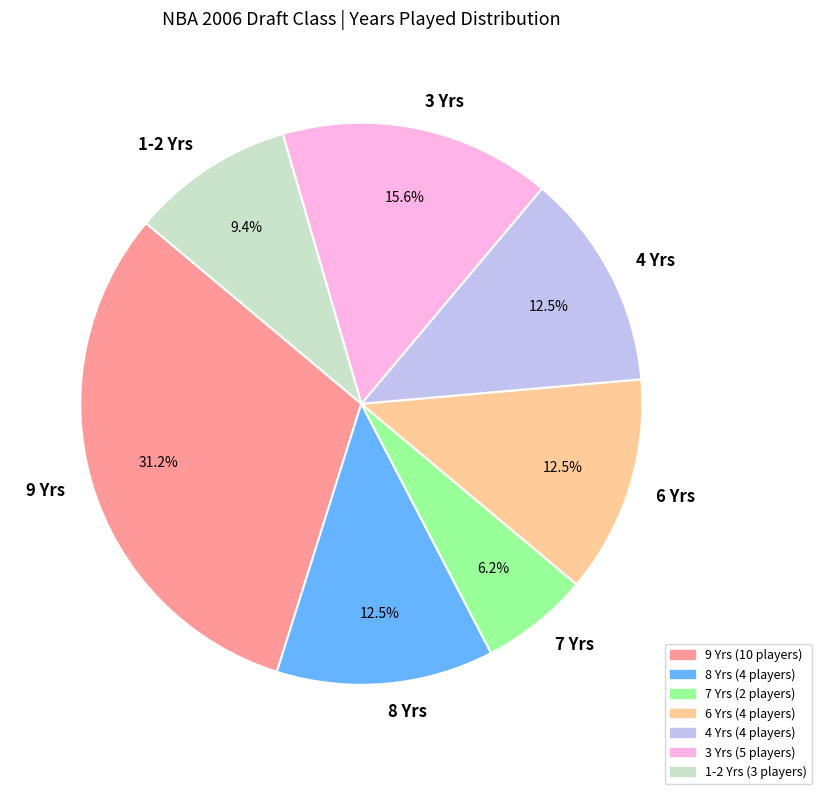

Is there a majority slice in this chart?

No